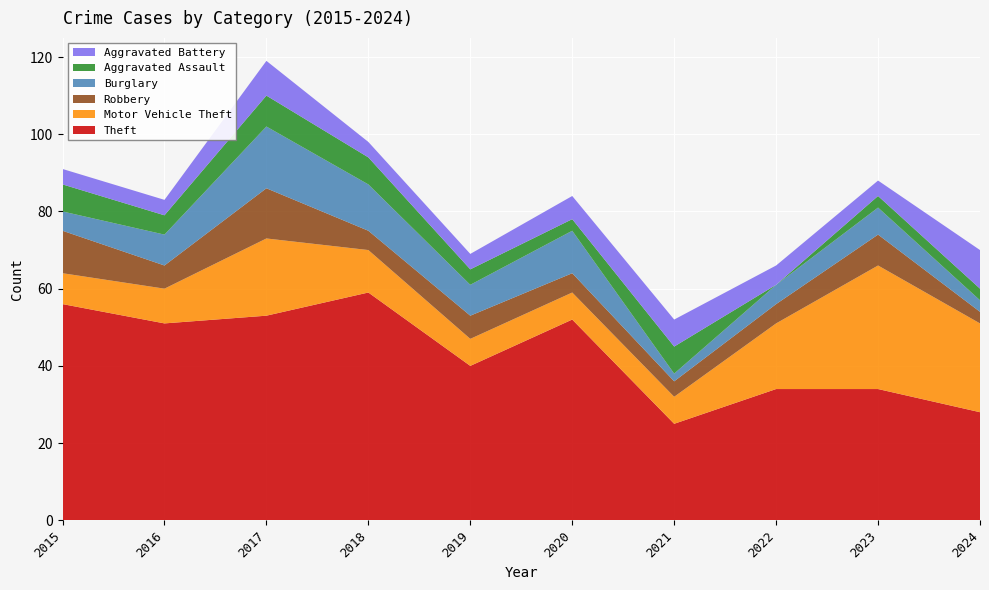

Reading right to left, list all the values displayed in this chart.

Theft: 2024=28	2023=34	2022=34	2021=25	2020=52	2019=40	2018=59	2017=53	2016=51	2015=56
Motor Vehicle Theft: 2024=23	2023=32	2022=17	2021=7	2020=7	2019=7	2018=11	2017=20	2016=9	2015=8
Robbery: 2024=3	2023=8	2022=5	2021=4	2020=5	2019=6	2018=5	2017=13	2016=6	2015=11
Burglary: 2024=3	2023=7	2022=5	2021=2	2020=11	2019=8	2018=12	2017=16	2016=8	2015=5
Aggravated Assault: 2024=3	2023=3	2022=0	2021=7	2020=3	2019=4	2018=7	2017=8	2016=5	2015=7
Aggravated Battery: 2024=10	2023=4	2022=5	2021=7	2020=6	2019=4	2018=4	2017=9	2016=4	2015=4